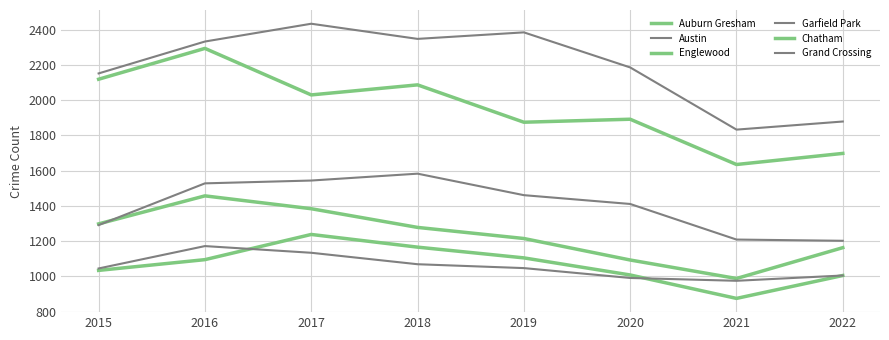

Is this an area chart (filled region under the line)?

No